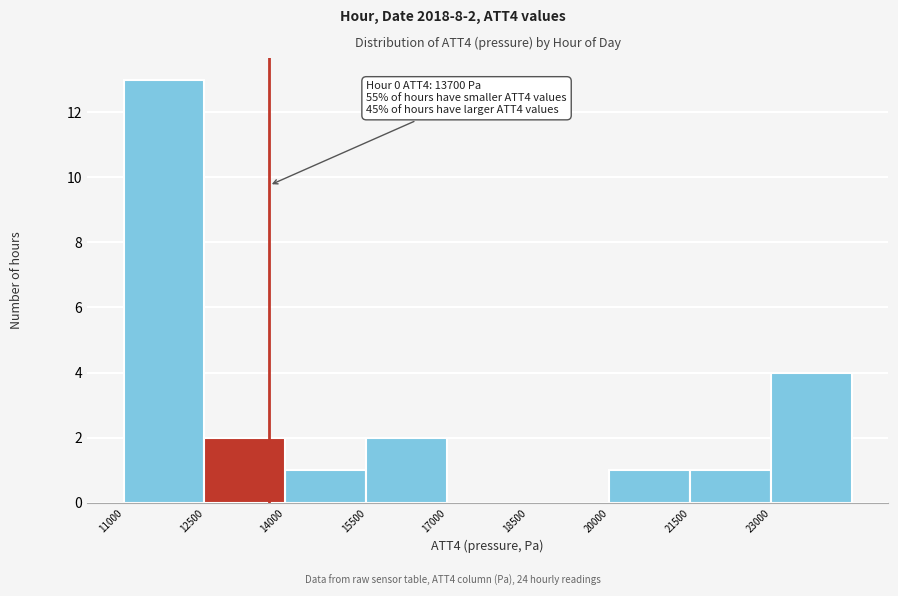

Over which range of the x-axis is the bar tallest?

11000 to 12500